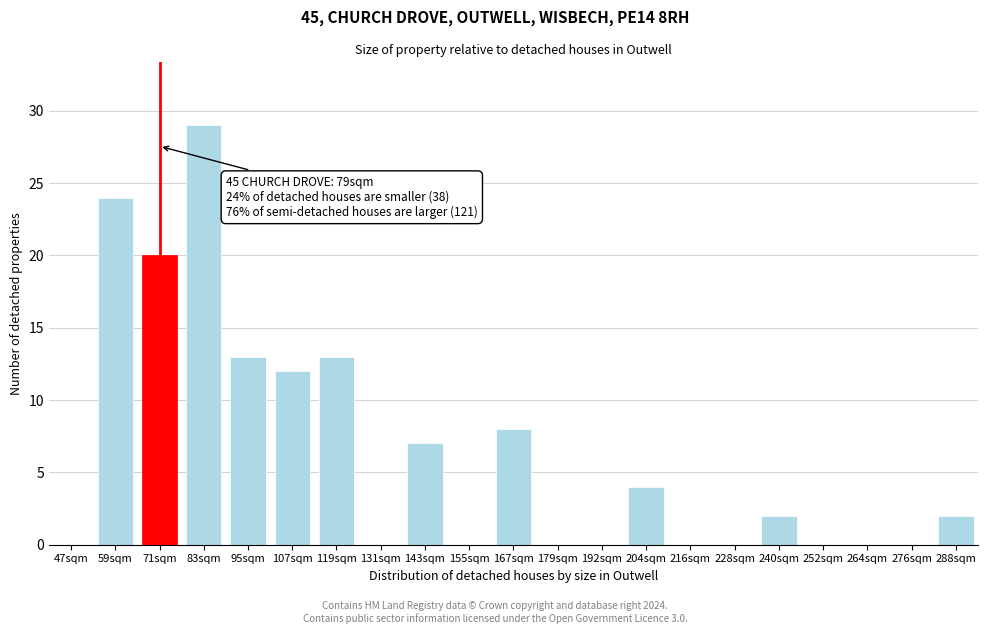

Reading right to left, extract all data points from this chart.

288sqm=2	276sqm=0	264sqm=0	252sqm=0	240sqm=2	228sqm=0	216sqm=0	204sqm=4	192sqm=0	179sqm=0	167sqm=8	155sqm=0	143sqm=7	131sqm=0	119sqm=13	107sqm=12	95sqm=13	83sqm=29	71sqm=20	59sqm=24	47sqm=0